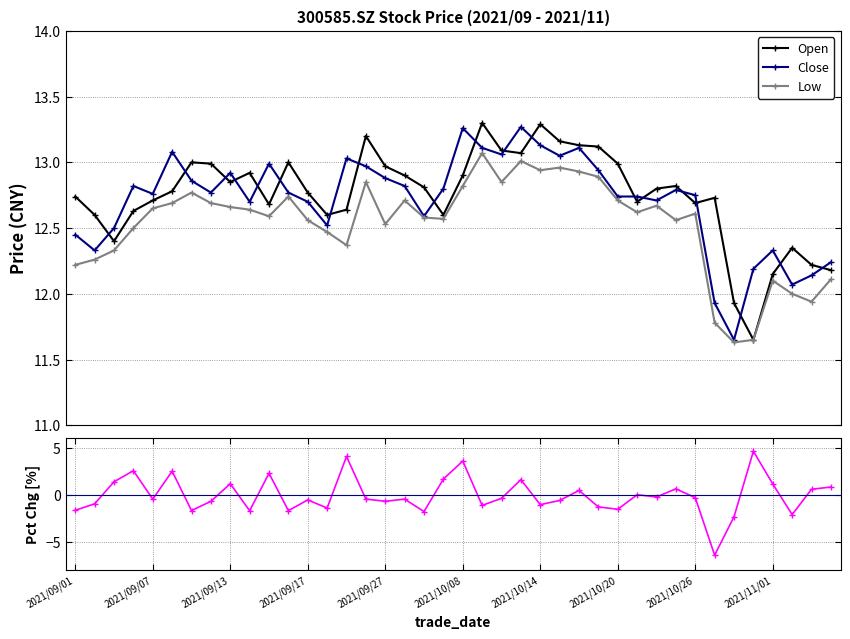

What is the value of the Low point at the 38th from the left?

12.0